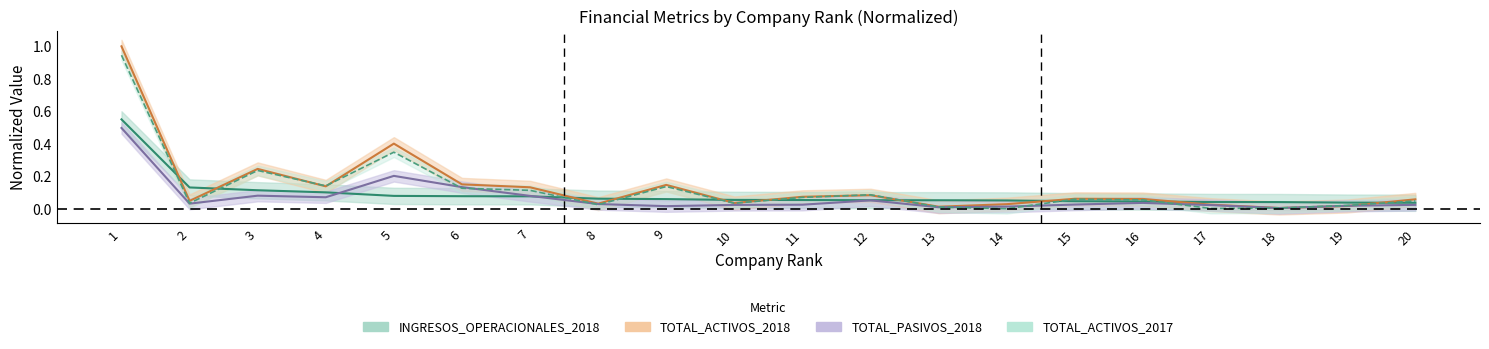

How many data points does each series have?

20